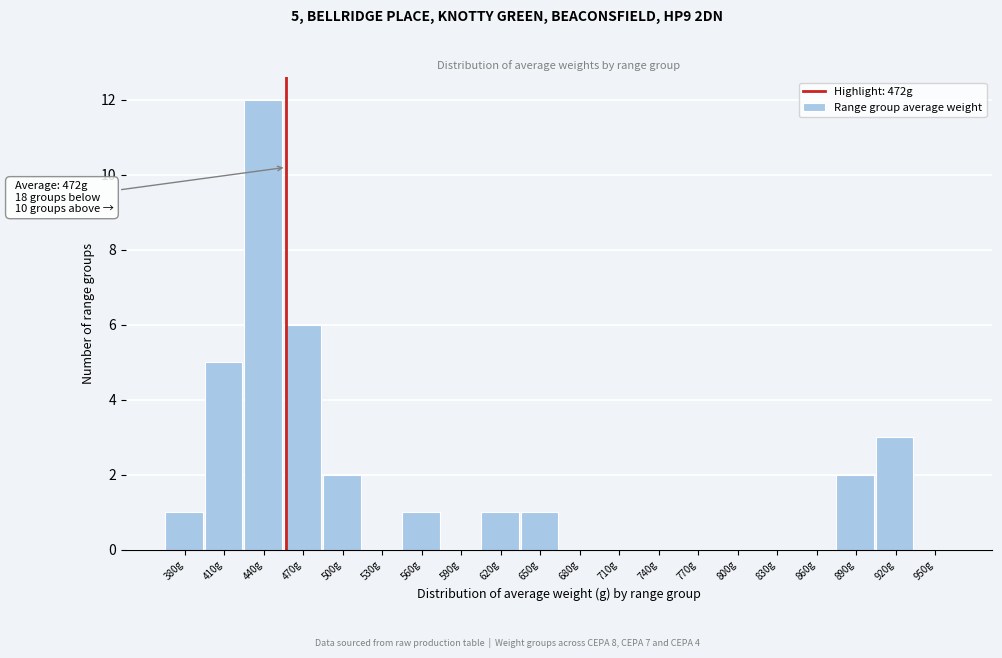

Reading right to left, list all the values displayed in this chart.

950g=0	920g=3	890g=2	860g=0	830g=0	800g=0	770g=0	740g=0	710g=0	680g=0	650g=1	620g=1	590g=0	560g=1	530g=0	500g=2	470g=6	440g=12	410g=5	380g=1